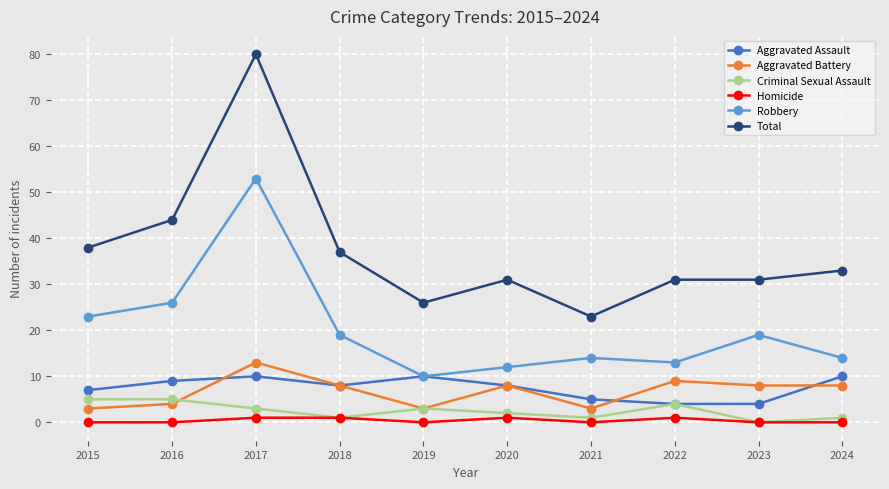

What is the difference between the Criminal Sexual Assault values at 2017 and 2022?

1